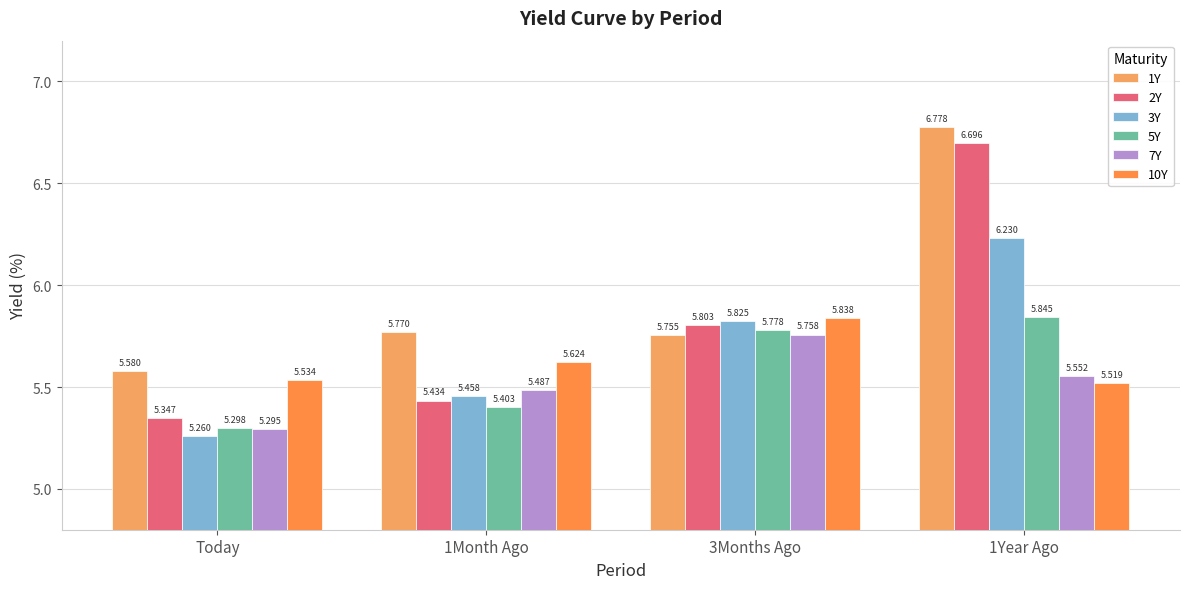

Reading left to right, transcribe all the data shown in this chart.

1Y: 5.6	5.8	5.8	6.8
2Y: 5.3	5.4	5.8	6.7
3Y: 5.3	5.5	5.8	6.2
5Y: 5.3	5.4	5.8	5.8
7Y: 5.3	5.5	5.8	5.6
10Y: 5.5	5.6	5.8	5.5